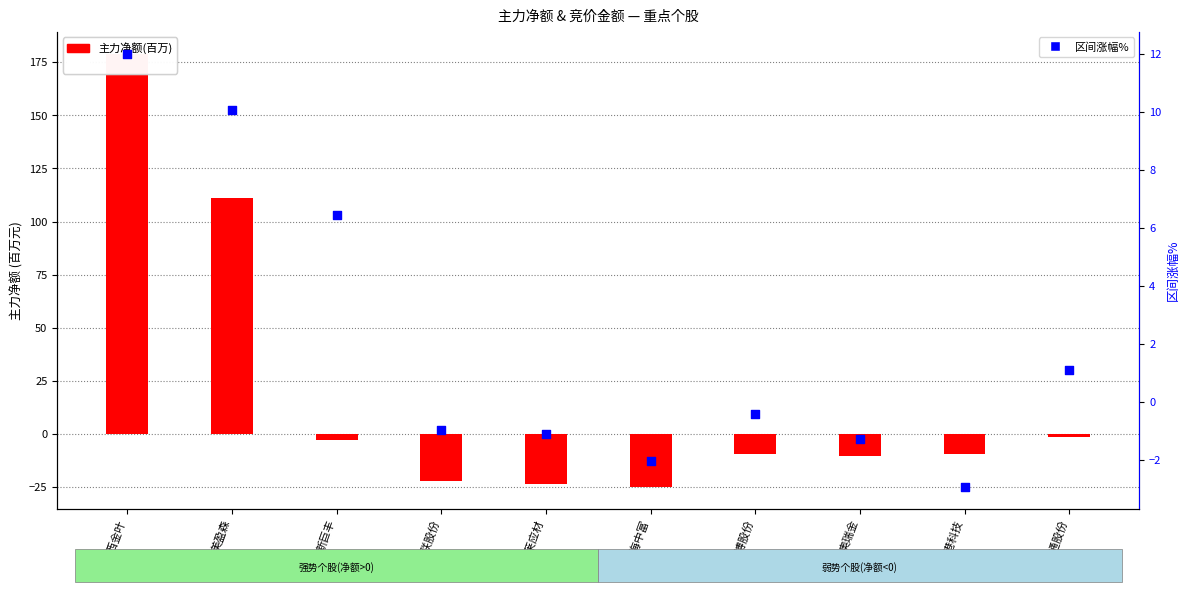

Which series reaches the maximum Y coordinate?

主力净额(百万)